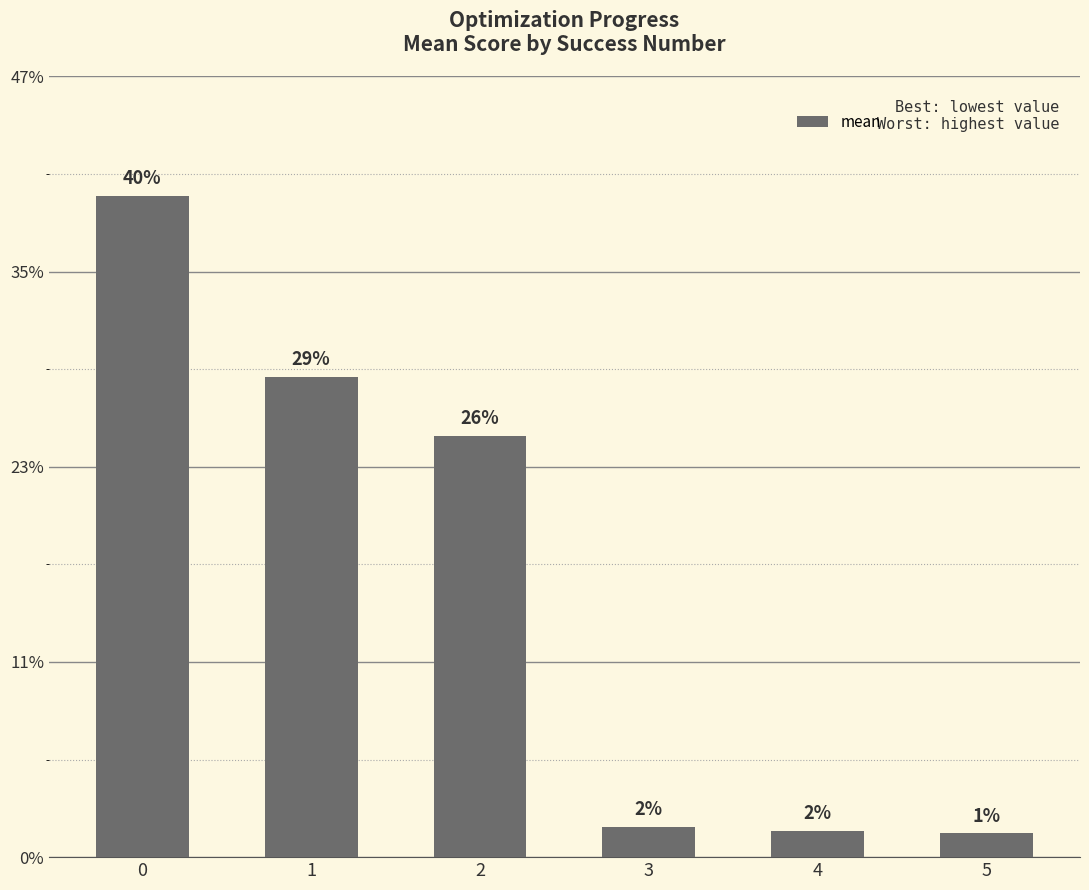

Does the chart contain any negative values?

No